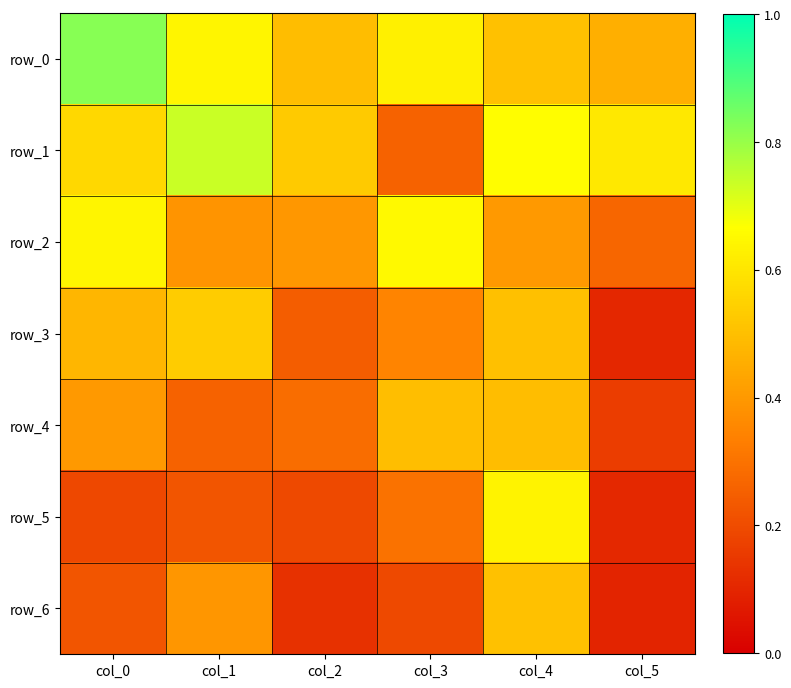

What is the difference between the second highest and second lowest values in the row_1 series?

0.1